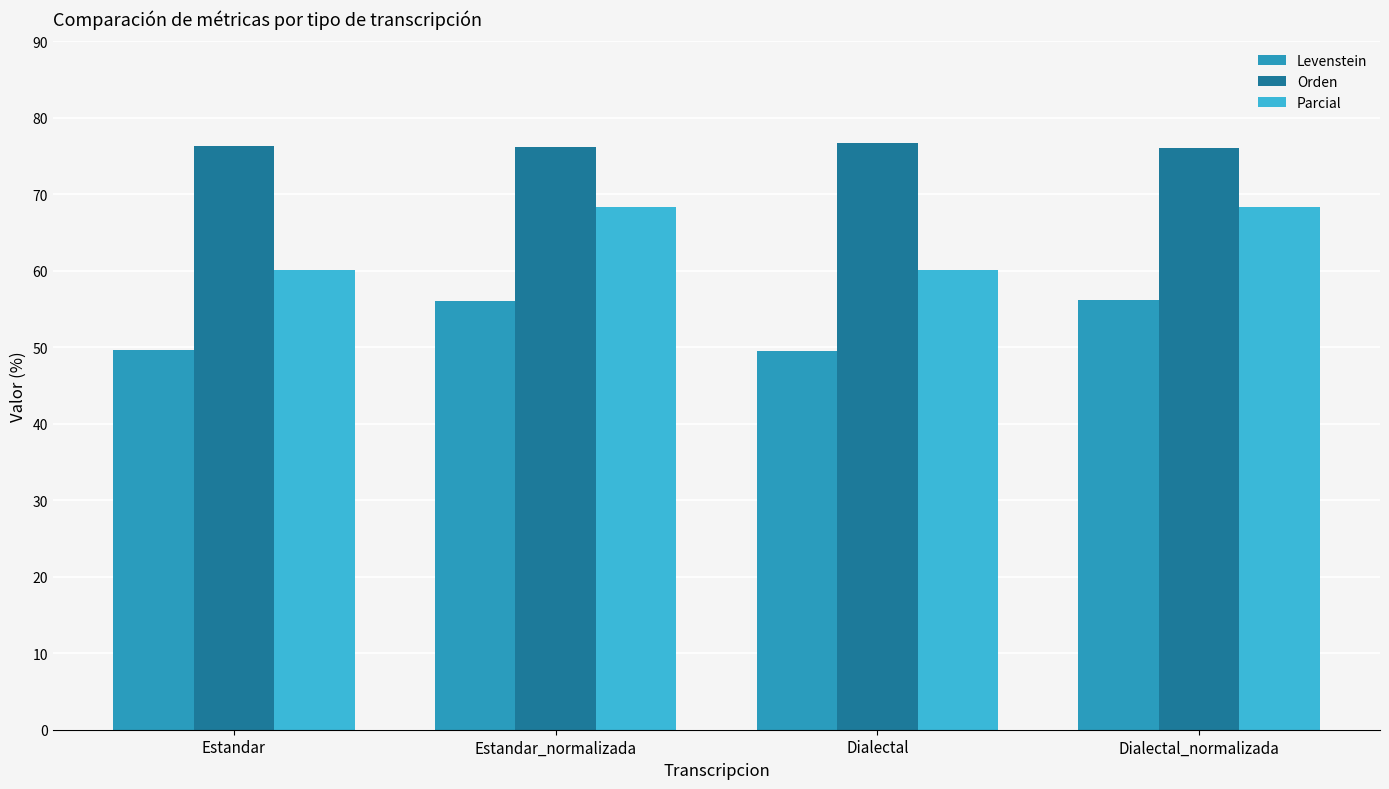

What is the difference between the maximum and second lowest values in the Parcial series?

8.2